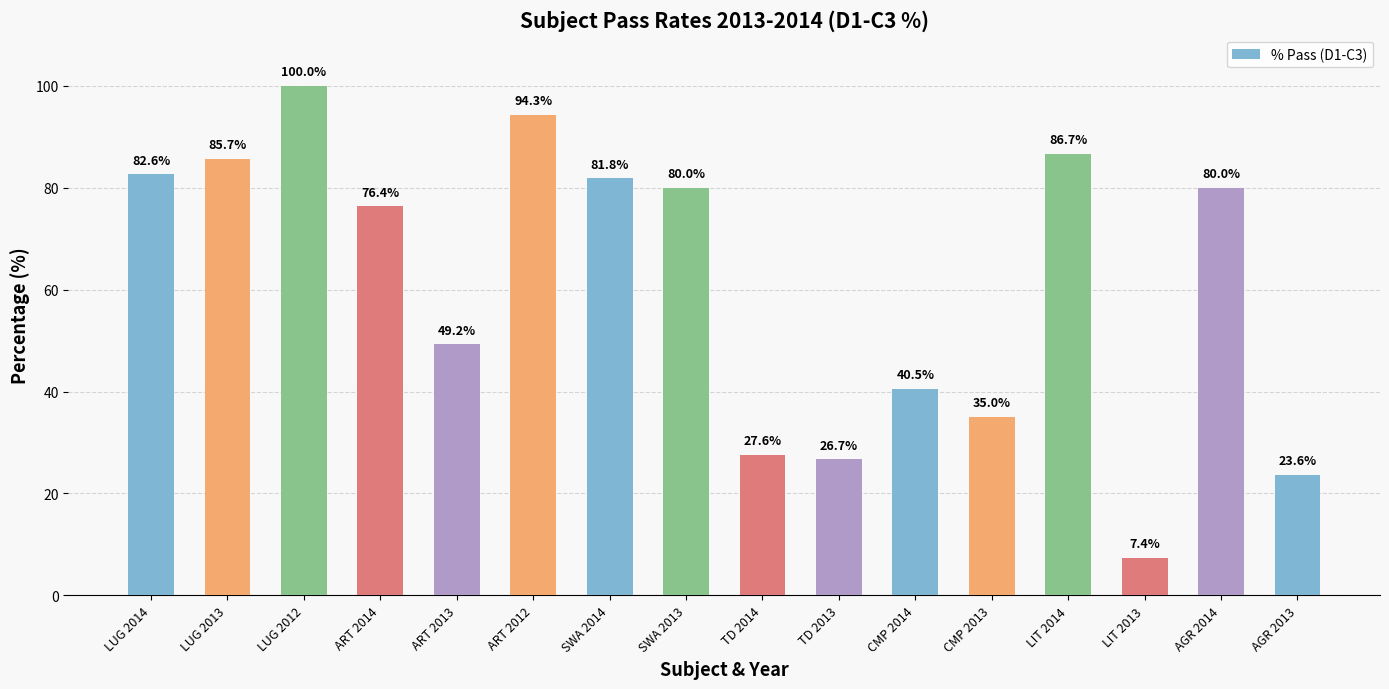

Is it true that the value at CMP 2013 is 7.2?

False